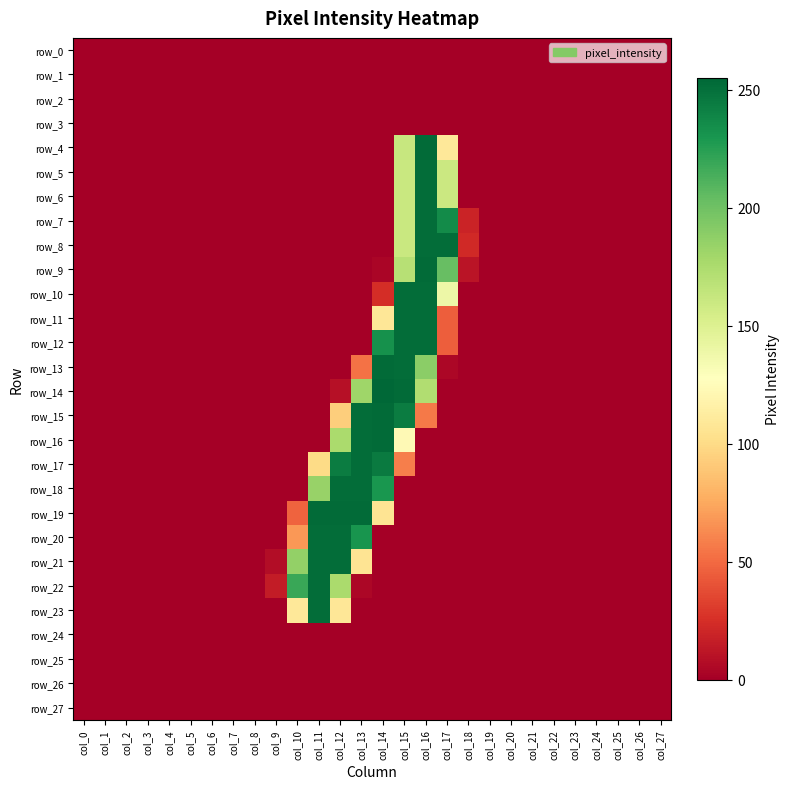

At which category is the sum across all series the highest?

col_16